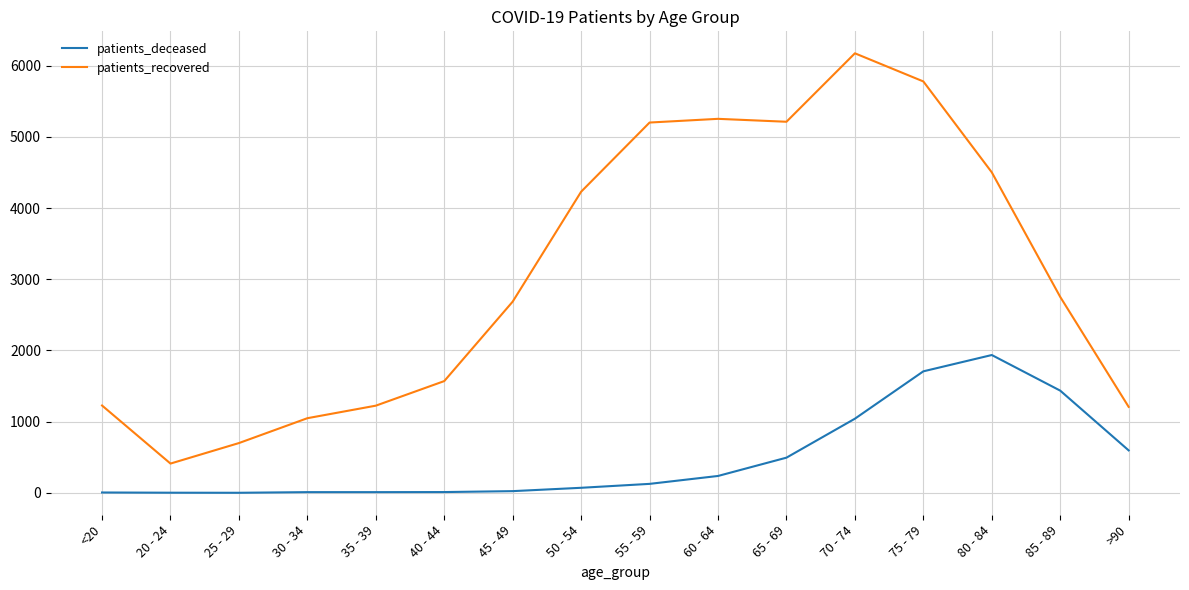

Is it true that patients_recovered equals 583 at 40 - 44?

False